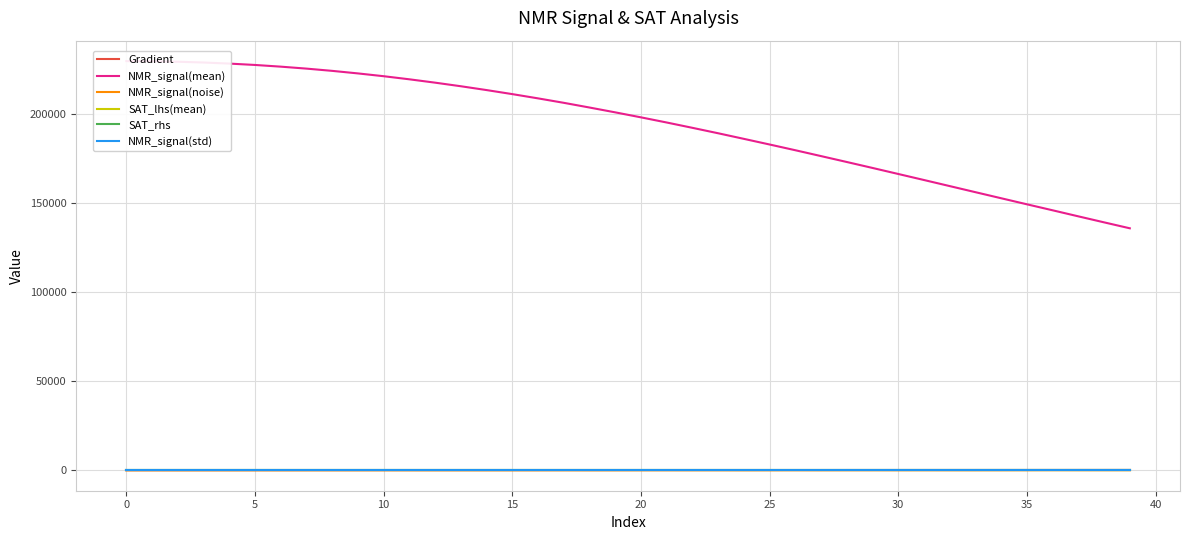

Reading right to left, list all the values displayed in this chart.

Gradient: 152.6	148.7	144.8	140.9	137.0	133.1	129.2	125.2	121.3	117.4	113.5	109.6	105.7	101.8	97.8	93.9	90.0	86.1	82.2	78.3	74.4	70.5	66.5	62.6	58.7	54.8	50.9	47.0	43.1	39.1	35.2	31.3	27.4	23.5	19.6	15.7	11.7	7.8	3.9	0.0
NMR_signal(mean): 135645.8	138978.2	142342.7	145738.7	149103.1	152495.8	155894.2	159310.7	162718.0	166103.0	169482.7	172821.1	176125.0	179414.9	182631.7	185796.3	188934.1	191980.9	194966.8	197856.3	200654.3	203364.2	206002.4	208495.0	210880.6	213147.1	215293.6	217302.4	219182.2	220920.0	222487.9	223915.7	225179.0	226281.0	227228.3	227995.2	228604.5	229027.6	229299.3	229377.8
NMR_signal(noise): -7.9	-5.8	3.6	24.2	-2.3	-10.9	-19.0	-8.6	-1.1	-3.7	7.1	1.3	-7.2	8.4	-3.9	-16.2	3.9	-0.7	7.2	-0.9	-12.8	-18.1	6.3	-6.7	-11.9	-15.0	-10.7	-11.1	-1.6	9.9	0.4	4.3	1.1	-2.1	4.4	-2.2	3.0	-6.6	4.9	-3.4
SAT_lhs(mean): -0.5	-0.5	-0.5	-0.5	-0.4	-0.4	-0.4	-0.4	-0.3	-0.3	-0.3	-0.3	-0.3	-0.2	-0.2	-0.2	-0.2	-0.2	-0.2	-0.1	-0.1	-0.1	-0.1	-0.1	-0.1	-0.1	-0.1	-0.1	-0.0	-0.0	-0.0	-0.0	-0.0	-0.0	-0.0	-0.0	-0.0	-0.0	-0.0	0.0
SAT_rhs: -0.9	-0.9	-0.8	-0.8	-0.7	-0.7	-0.7	-0.6	-0.6	-0.5	-0.5	-0.5	-0.4	-0.4	-0.4	-0.3	-0.3	-0.3	-0.3	-0.2	-0.2	-0.2	-0.2	-0.2	-0.1	-0.1	-0.1	-0.1	-0.1	-0.1	-0.0	-0.0	-0.0	-0.0	-0.0	-0.0	-0.0	-0.0	-0.0	0.0
NMR_signal(std): 0.0	0.0	0.0	0.0	0.0	0.0	0.0	0.0	0.0	0.0	0.0	0.0	0.0	0.0	0.0	0.0	0.0	0.0	0.0	0.0	0.0	0.0	0.0	0.0	0.0	0.0	0.0	0.0	0.0	0.0	0.0	0.0	0.0	0.0	0.0	0.0	0.0	0.0	0.0	0.0